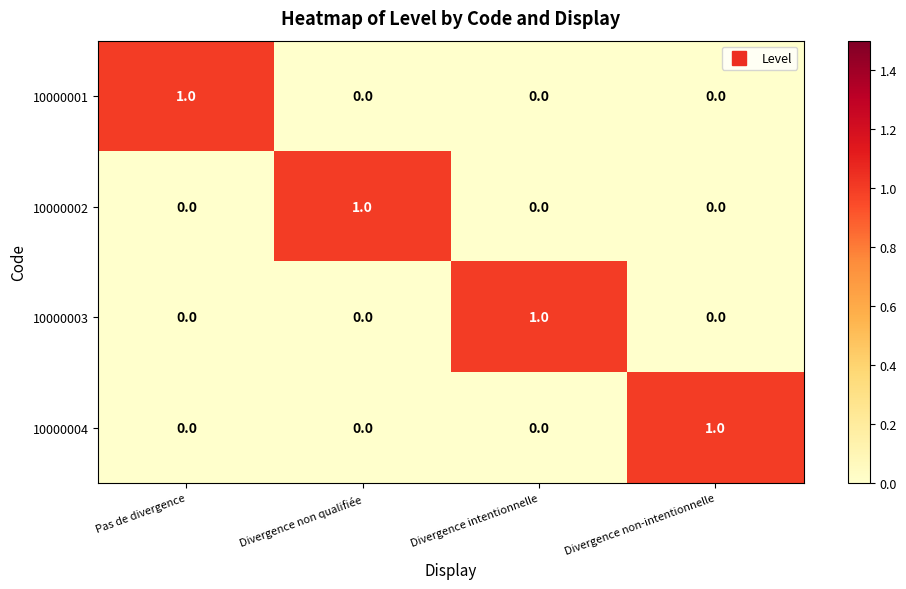

At how many categories does at least one series exceed 0?

4